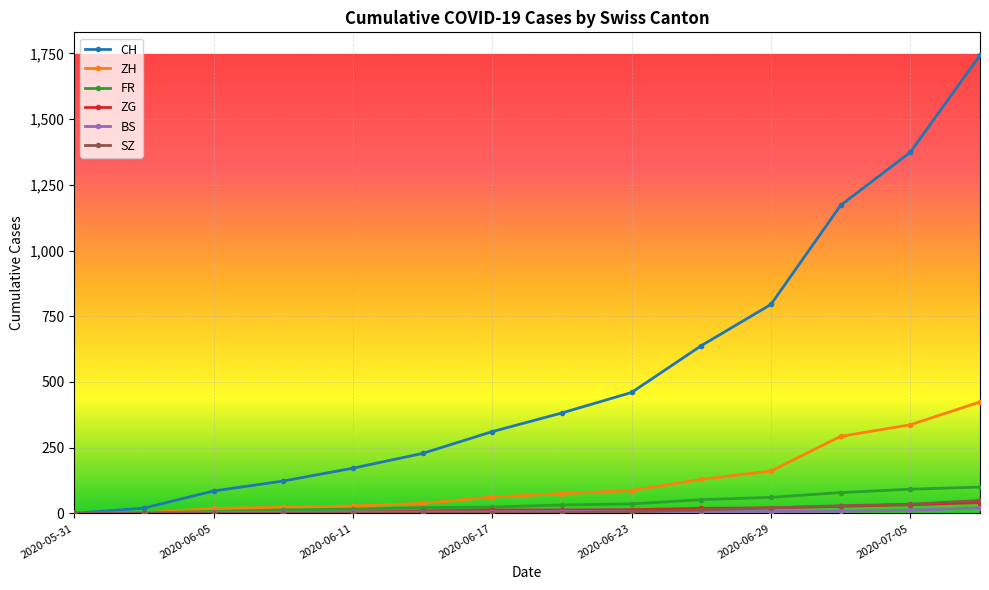

What is the value of the CH point at the 12th from the left?

1172